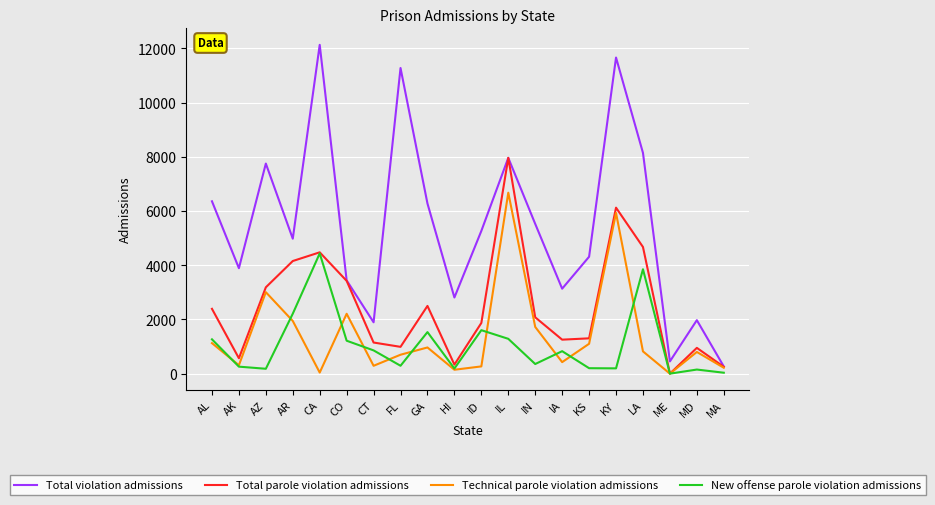

What is the sum of all Total violation admissions values?

109523